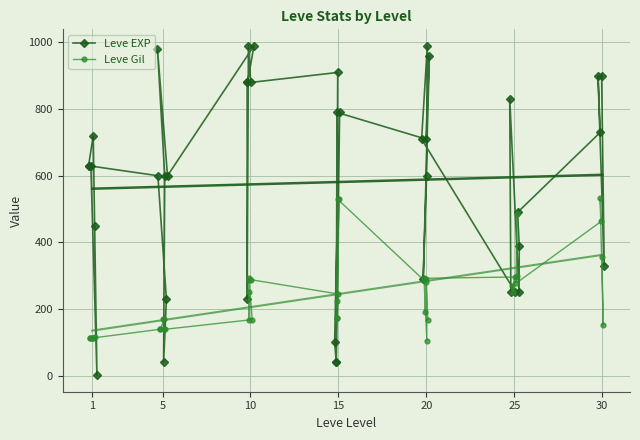

What is the value of the Leve Gil point at the 4th from the left?

112